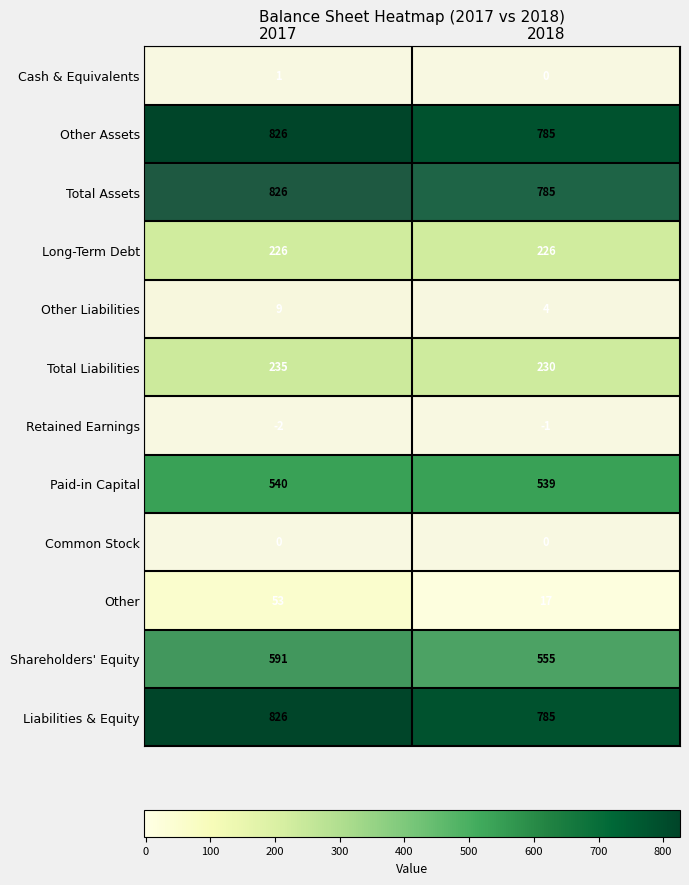

What is the difference between the highest and lowest values at 2017?

828